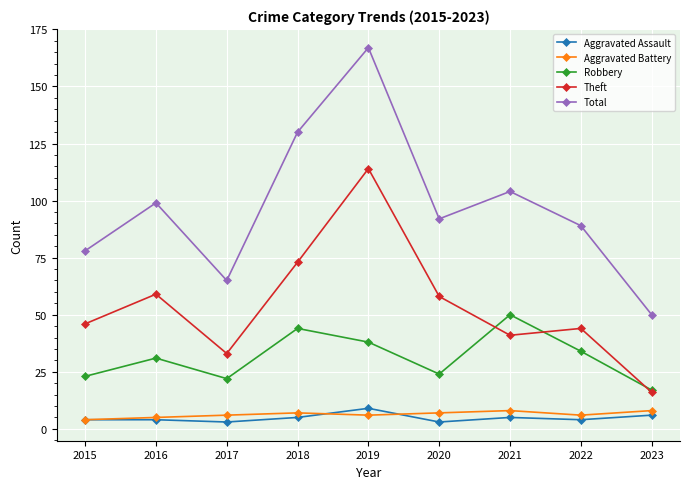

At 2022, list the series in order from smallest to largest.

Aggravated Assault, Aggravated Battery, Robbery, Theft, Total